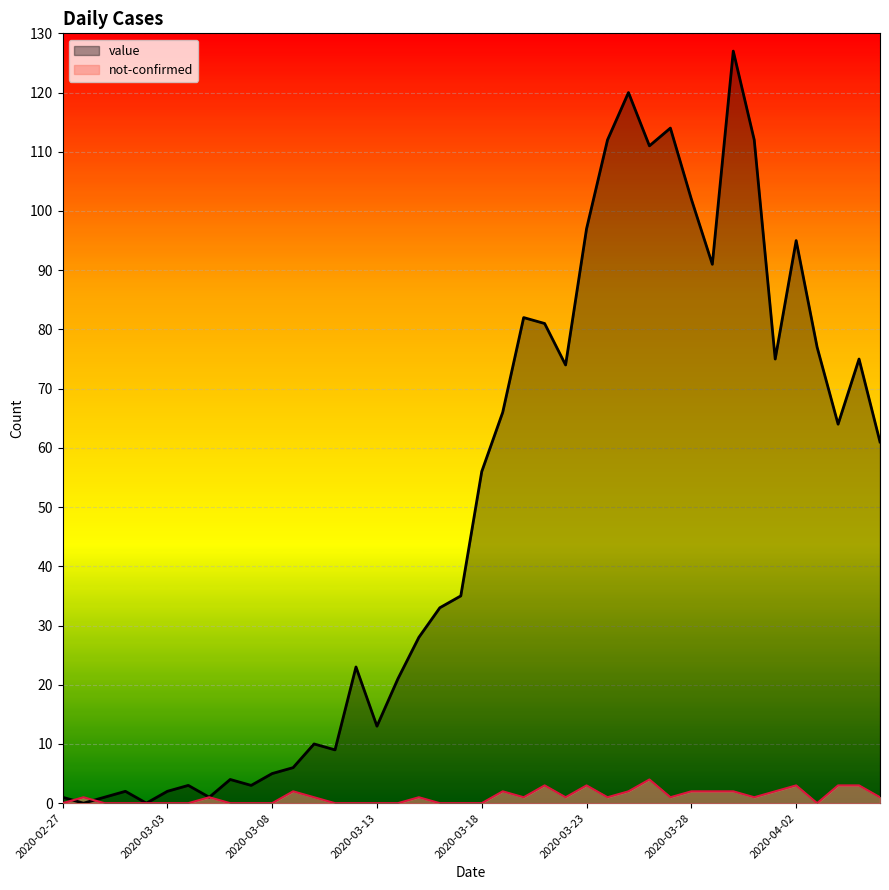

Count the number of data series in this chart.

2